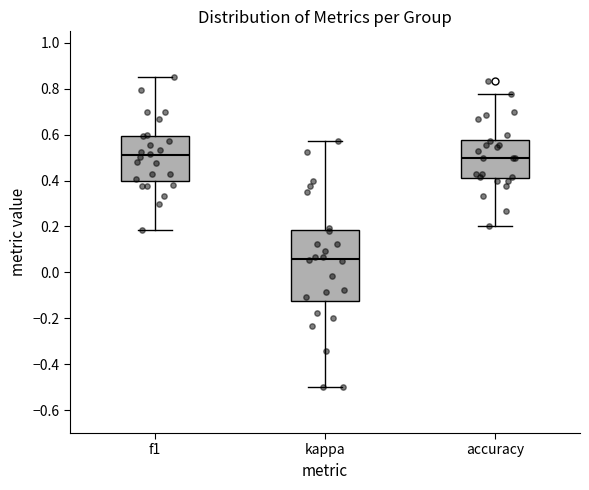

Which box is the tallest, from its lower edge to its upper edge?

kappa